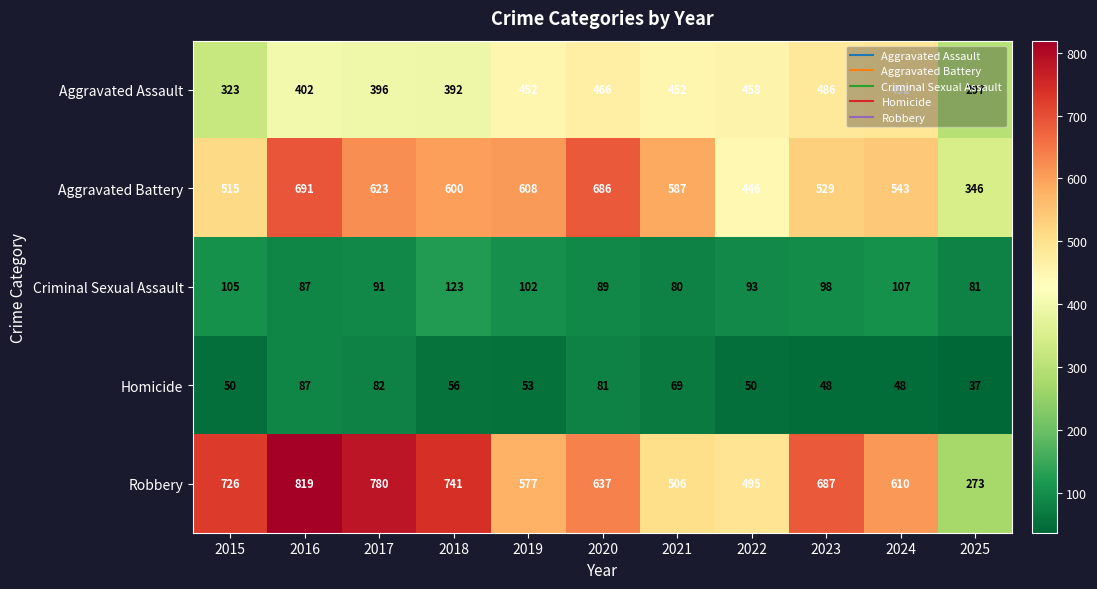

What is the approximate value of Criminal Sexual Assault at 2019?

102